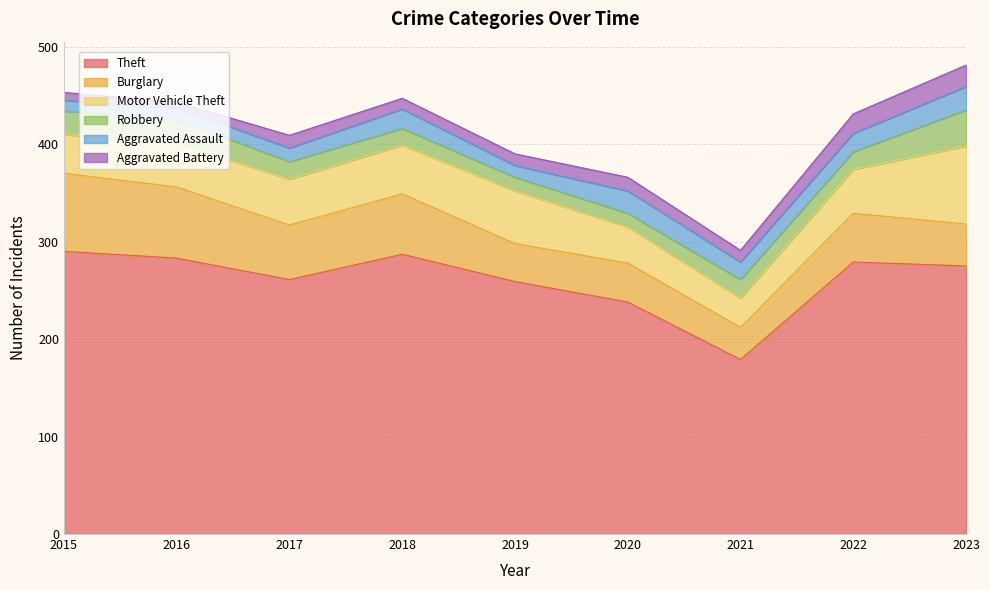

Read the Burglary value at 2023, to the nearest 10.

40